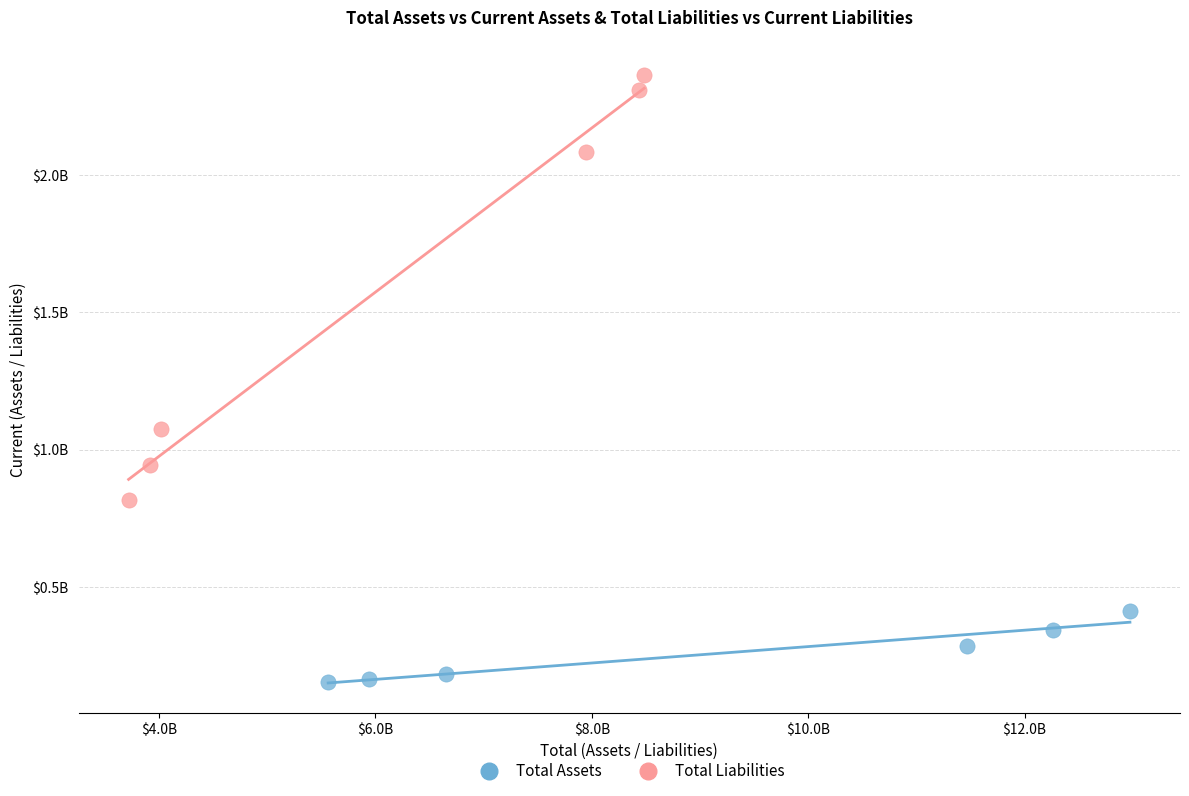

What are all the series names shown in the legend?

Total Assets, Total Liabilities